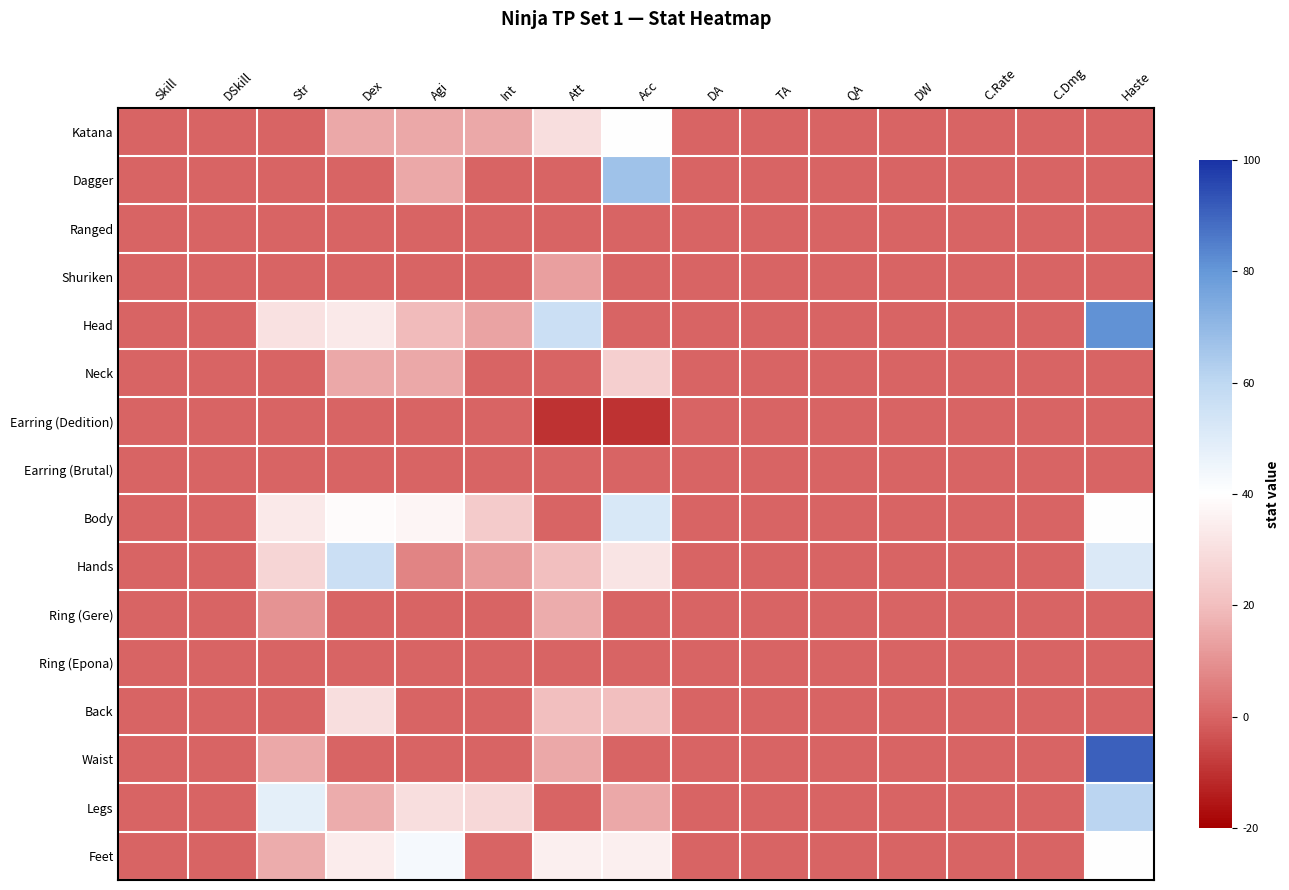

Reading right to left, transcribe all the data shown in this chart.

Katana: Haste=0.0	C.Dmg=0.0	C.Rate=0.0	DW=0.0	QA=0.0	TA=0.0	DA=0.0	Acc=40.0	Att=30.0	Int=15.0	Agi=15.0	Dex=15.0	Str=0.0	DSkill=0.0	Skill=0.0
Dagger: Haste=0.0	C.Dmg=0.0	C.Rate=0.0	DW=0.0	QA=0.0	TA=0.0	DA=0.0	Acc=67.0	Att=0.0	Int=0.0	Agi=15.0	Dex=0.0	Str=0.0	DSkill=0.0	Skill=0.0
Ranged: Haste=0.0	C.Dmg=0.0	C.Rate=0.0	DW=0.0	QA=0.0	TA=0.0	DA=0.0	Acc=0.0	Att=0.0	Int=0.0	Agi=0.0	Dex=0.0	Str=0.0	DSkill=0.0	Skill=0.0
Shuriken: Haste=0.0	C.Dmg=0.0	C.Rate=0.0	DW=0.0	QA=0.0	TA=0.0	DA=0.0	Acc=0.0	Att=13.0	Int=0.0	Agi=0.0	Dex=0.0	Str=0.0	DSkill=0.0	Skill=0.0
Head: Haste=81.0	C.Dmg=0.1	C.Rate=0.0	DW=0.0	QA=0.0	TA=0.0	DA=0.0	Acc=0.0	Att=56.0	Int=14.0	Agi=19.0	Dex=33.0	Str=31.0	DSkill=0.0	Skill=0.0
Neck: Haste=0.0	C.Dmg=0.0	C.Rate=0.0	DW=0.0	QA=0.0	TA=0.0	DA=0.0	Acc=25.0	Att=0.0	Int=0.0	Agi=15.0	Dex=15.0	Str=0.0	DSkill=0.0	Skill=0.0
Earring (Dedition): Haste=0.0	C.Dmg=0.0	C.Rate=0.0	DW=0.0	QA=0.0	TA=0.0	DA=0.0	Acc=-10.0	Att=-10.0	Int=0.0	Agi=0.0	Dex=0.0	Str=0.0	DSkill=0.0	Skill=0.0
Earring (Brutal): Haste=0.0	C.Dmg=0.0	C.Rate=0.0	DW=0.0	QA=0.0	TA=0.0	DA=0.1	Acc=0.0	Att=0.0	Int=0.0	Agi=0.0	Dex=0.0	Str=0.0	DSkill=0.0	Skill=0.0
Body: Haste=40.0	C.Dmg=0.0	C.Rate=0.1	DW=0.0	QA=0.0	TA=0.1	DA=0.0	Acc=52.0	Att=0.0	Int=24.0	Agi=37.0	Dex=39.0	Str=33.0	DSkill=0.0	Skill=0.0
Hands: Haste=51.0	C.Dmg=0.0	C.Rate=0.0	DW=0.0	QA=0.0	TA=0.0	DA=0.0	Acc=32.0	Att=20.0	Int=12.0	Agi=7.0	Dex=56.0	Str=27.0	DSkill=0.0	Skill=0.0
Ring (Gere): Haste=0.0	C.Dmg=0.0	C.Rate=0.0	DW=0.0	QA=0.0	TA=0.1	DA=0.0	Acc=0.0	Att=16.0	Int=0.0	Agi=0.0	Dex=0.0	Str=10.0	DSkill=0.0	Skill=0.0
Ring (Epona): Haste=0.0	C.Dmg=0.0	C.Rate=0.0	DW=0.0	QA=0.0	TA=0.0	DA=0.0	Acc=0.0	Att=0.0	Int=0.0	Agi=0.0	Dex=0.0	Str=0.0	DSkill=0.0	Skill=0.0
Back: Haste=0.0	C.Dmg=0.0	C.Rate=0.0	DW=0.0	QA=0.0	TA=0.0	DA=0.0	Acc=20.0	Att=20.0	Int=0.0	Agi=0.0	Dex=30.0	Str=0.0	DSkill=0.0	Skill=0.0
Waist: Haste=91.0	C.Dmg=0.0	C.Rate=0.0	DW=0.0	QA=0.0	TA=0.0	DA=0.1	Acc=0.0	Att=15.0	Int=0.0	Agi=0.0	Dex=0.0	Str=15.0	DSkill=0.0	Skill=0.0
Legs: Haste=61.0	C.Dmg=0.0	C.Rate=0.0	DW=0.0	QA=0.0	TA=0.0	DA=0.0	Acc=15.0	Att=0.0	Int=28.0	Agi=30.0	Dex=16.0	Str=48.0	DSkill=0.0	Skill=0.0
Feet: Haste=40.0	C.Dmg=0.0	C.Rate=0.0	DW=0.0	QA=0.0	TA=0.1	DA=0.0	Acc=35.0	Att=35.0	Int=0.0	Agi=43.0	Dex=34.0	Str=16.0	DSkill=0.0	Skill=0.0